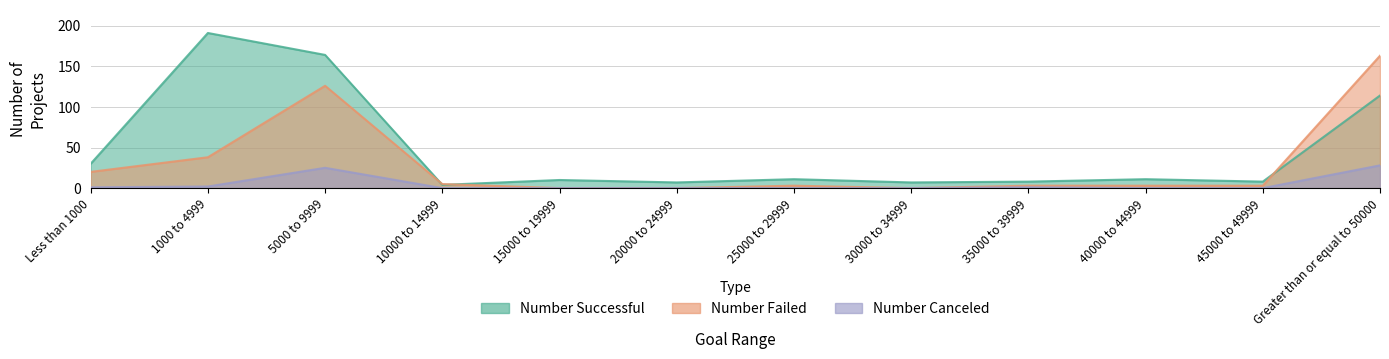

What is the spread (max minus min) of values at 1000 to 4999?

189